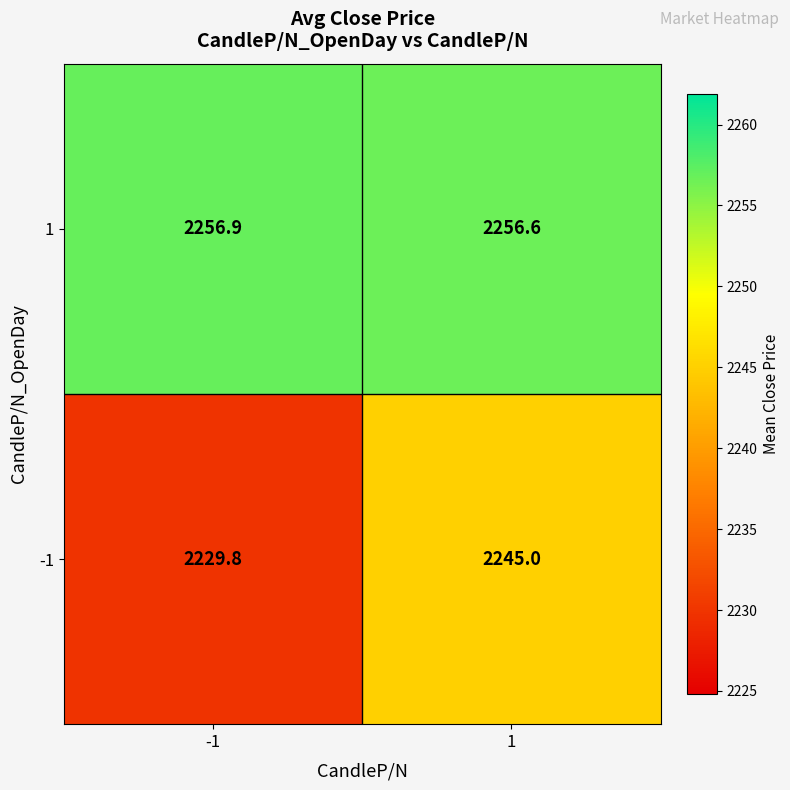

Reading left to right, transcribe all the data shown in this chart.

1: -1=2256.9	1=2256.6
-1: -1=2229.8	1=2245.0